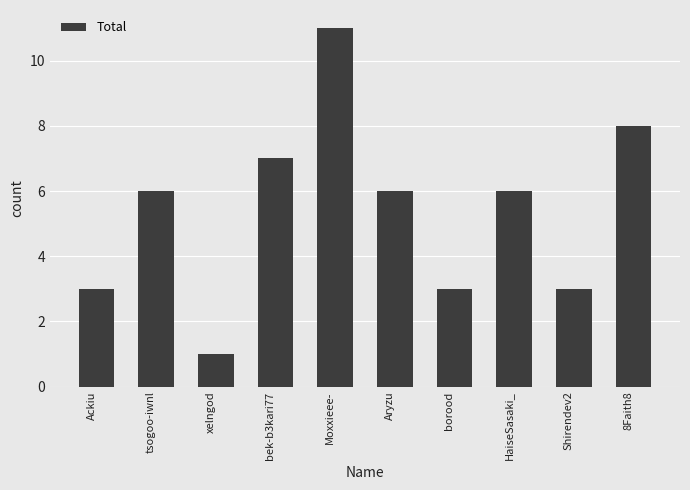

How many distinct data groups are displayed?

1